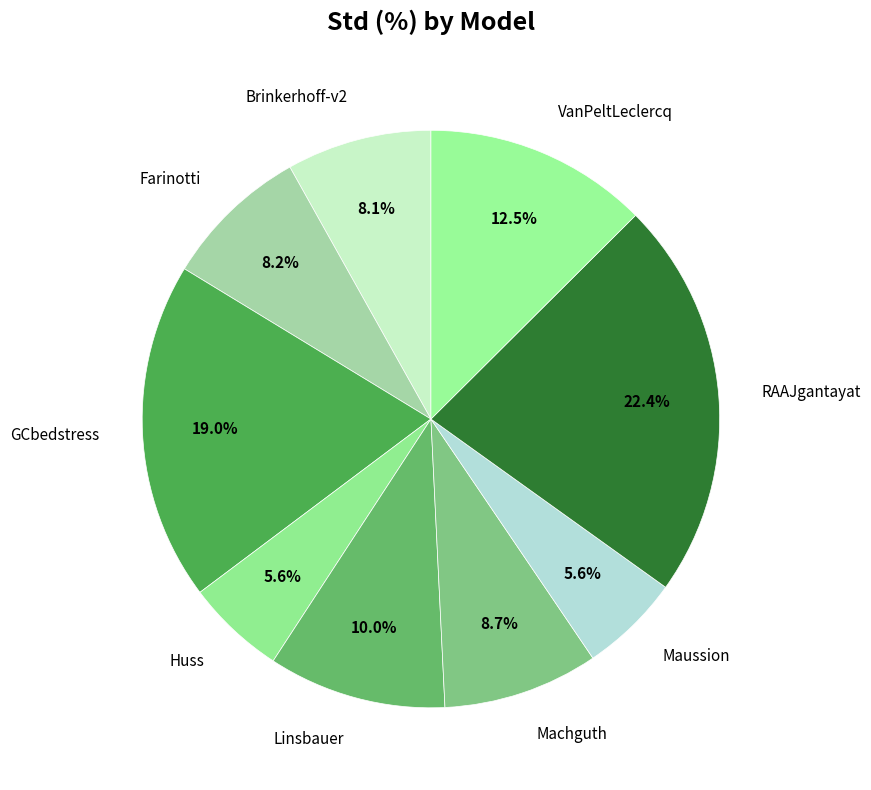

The Huss slice represents 6% of the pie. True or false?

True